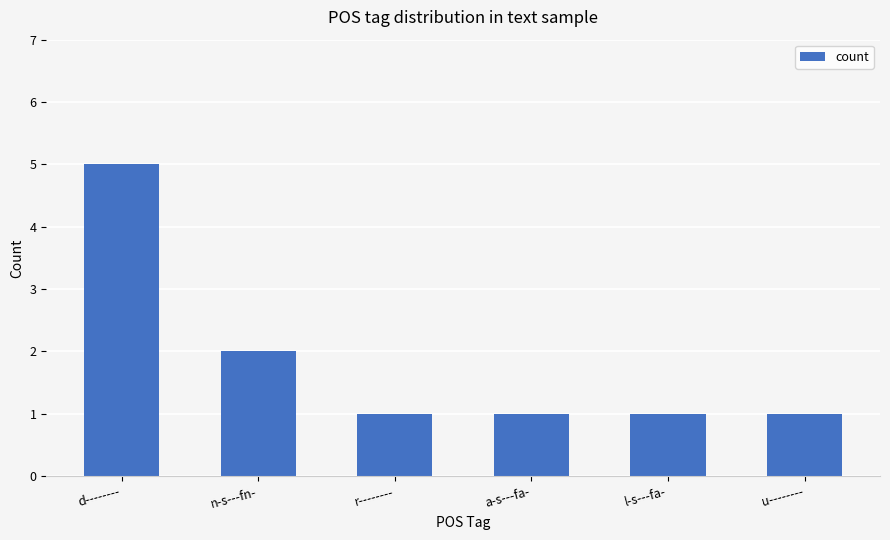

Approximately how many times larger is the value at n-s---fn- compared to d--------?

0.4